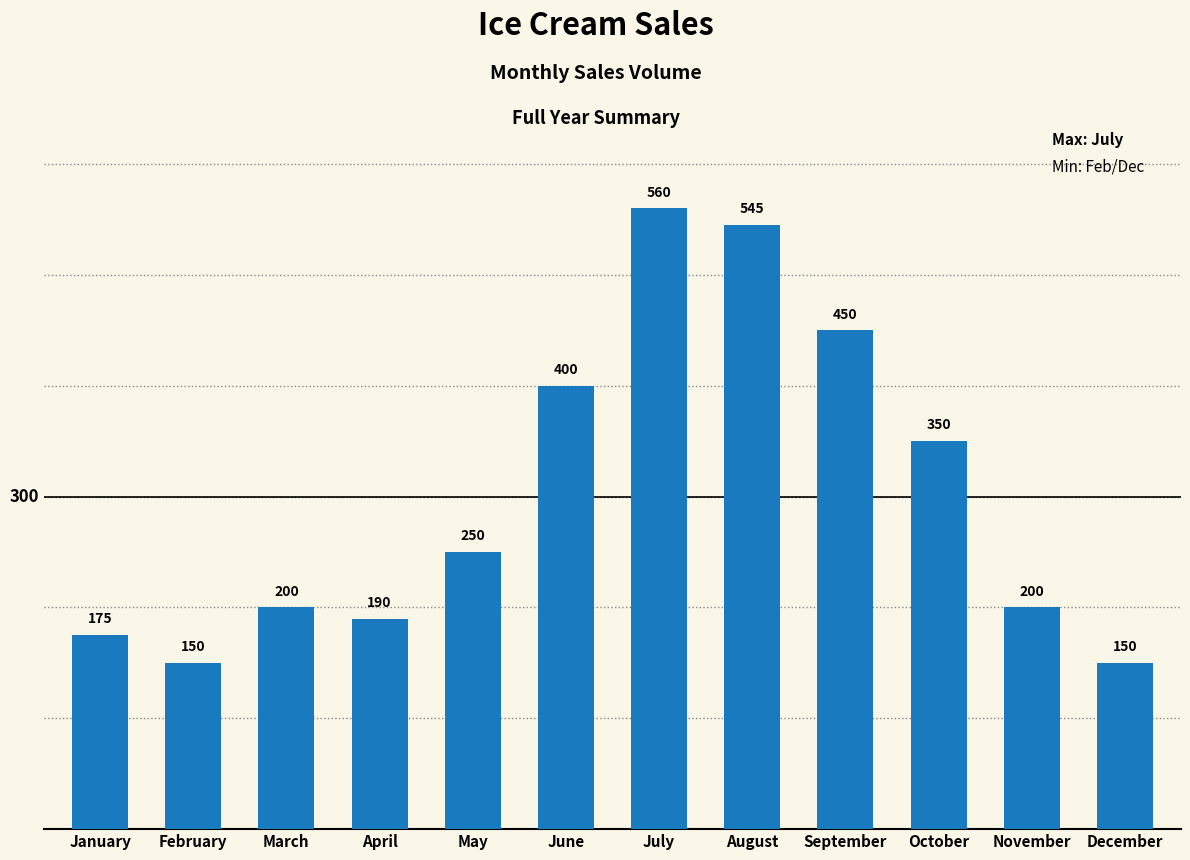

Does the chart contain any negative values?

No